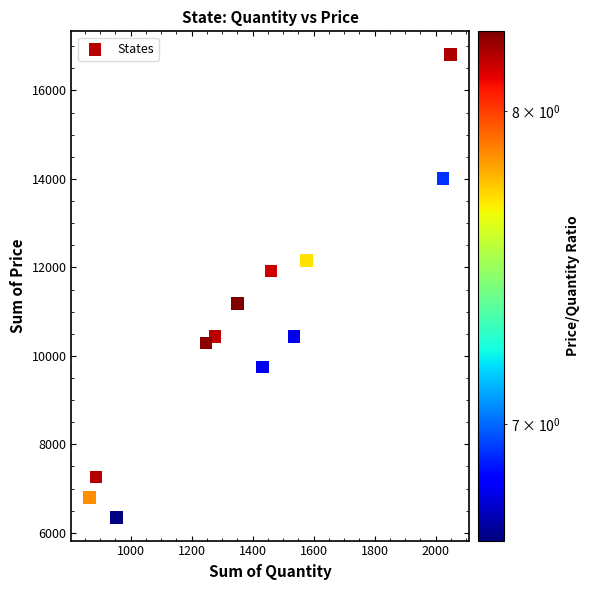

What is the average Y value?

10618